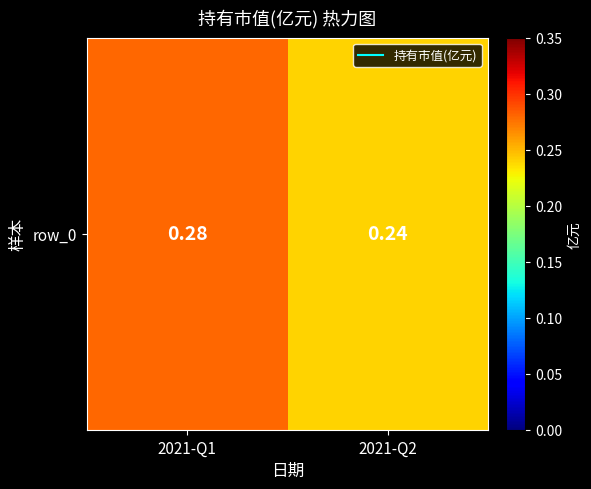

Which has a higher value, 2021-Q1 or 2021-Q2?

2021-Q1